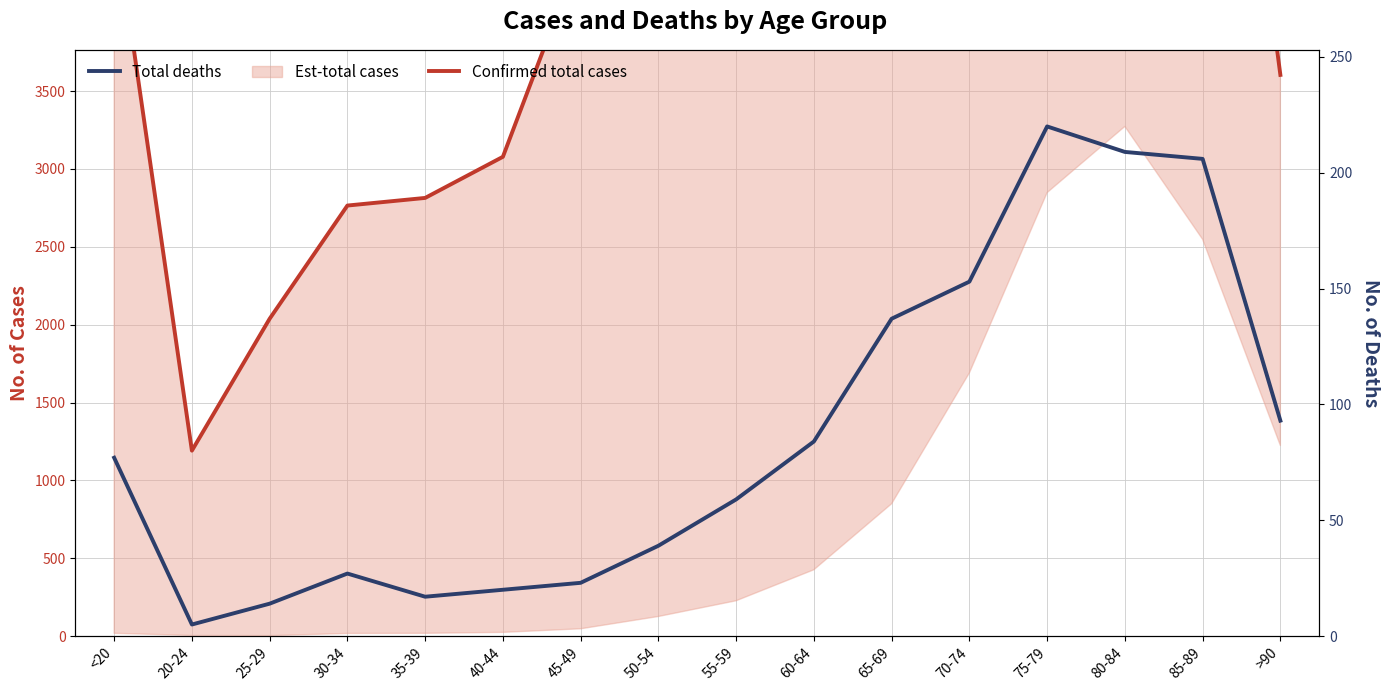

What is the difference between the highest and lowest values at 60-64?

9152